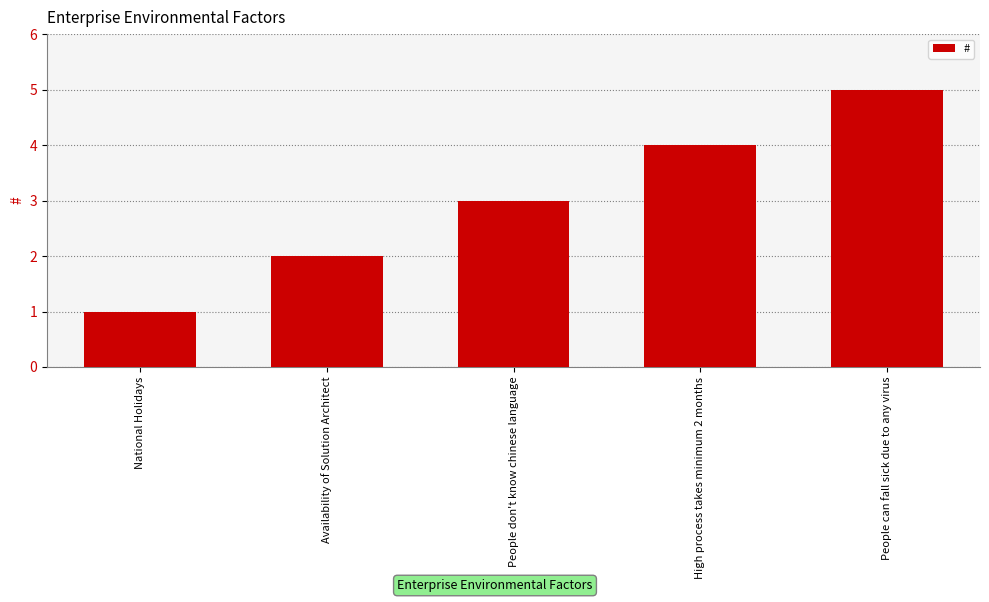

What is the minimum value shown in the chart?

1